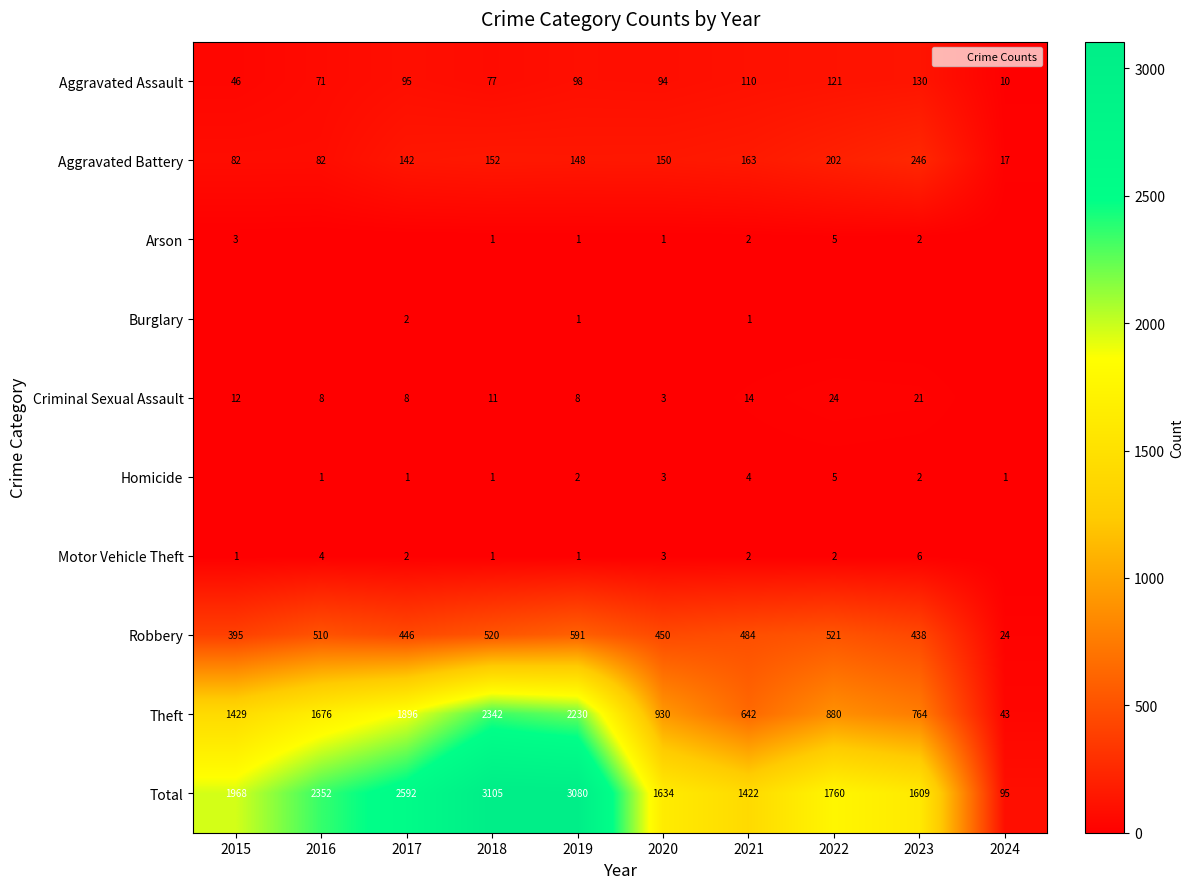

At which label is Theft closest to 1192?

2015